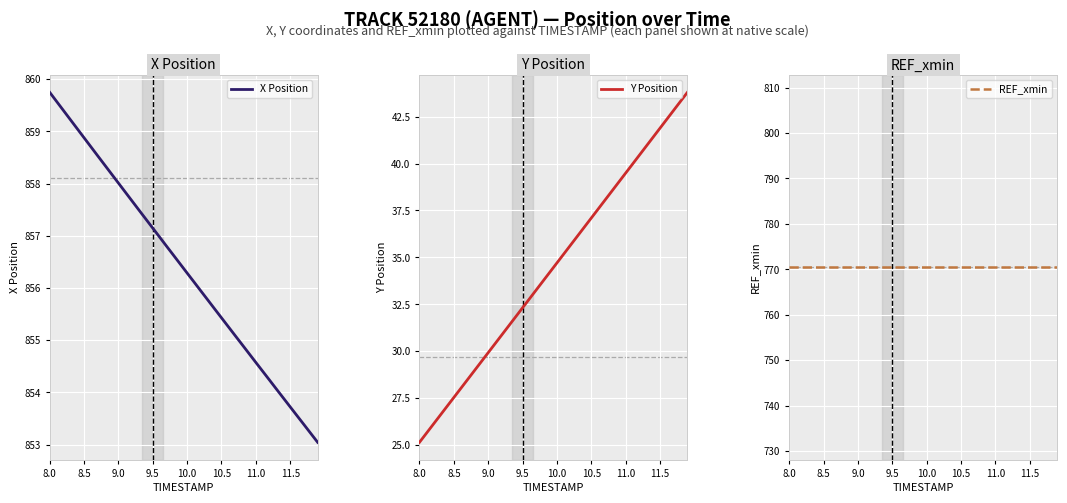

How many lines are shown in the chart?

3